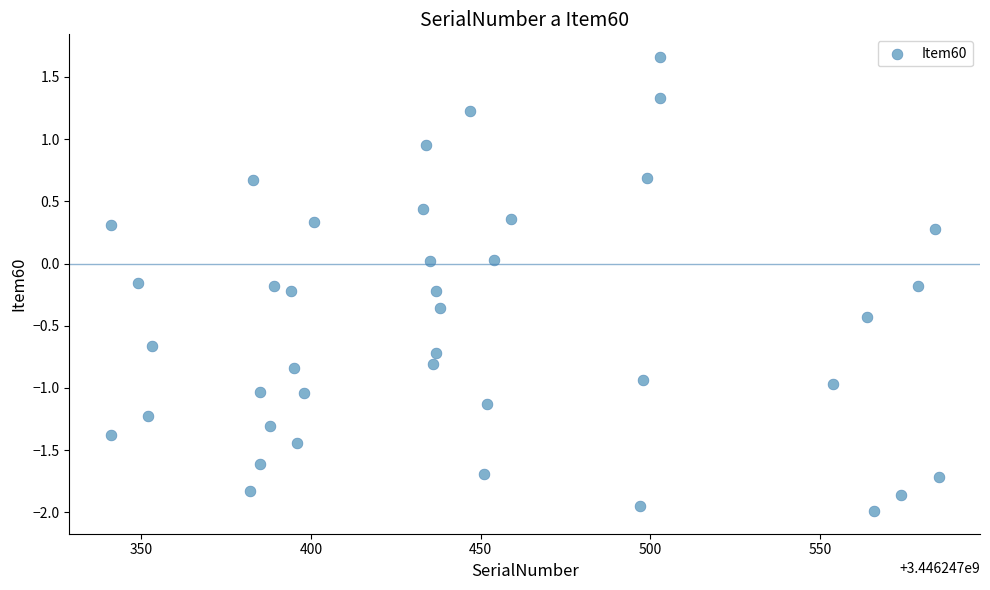

What is the range of X values (max minus min)?

244.0